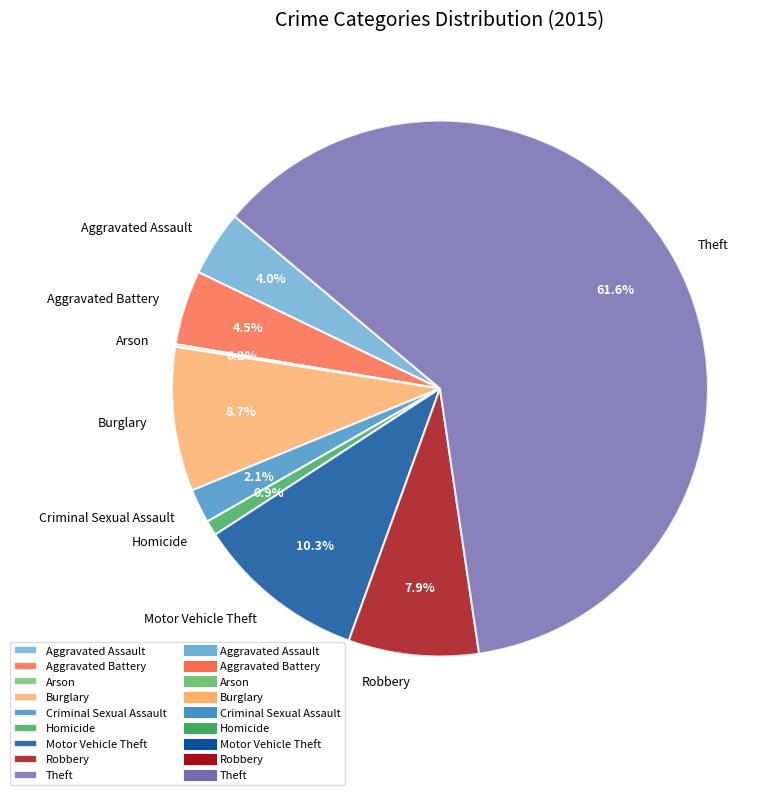

To the nearest percent, what percentage of the pie is Homicide?

1%